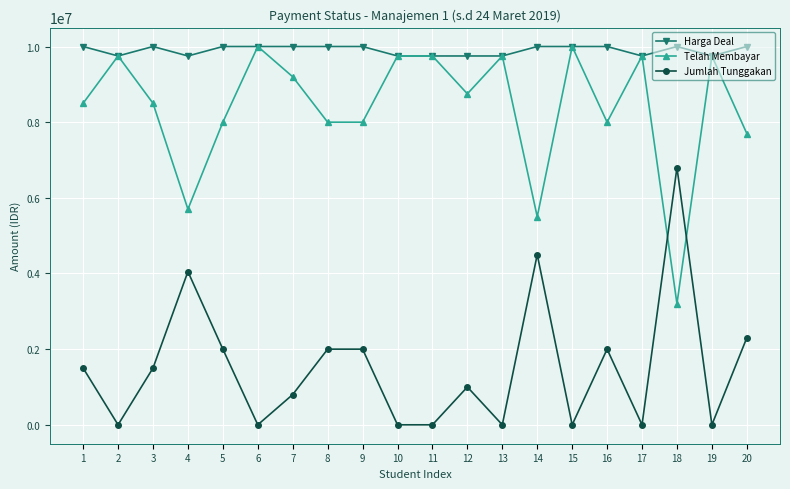

Is the value of Harga Deal at 8 greater than the value of Telah Membayar at 19?

Yes